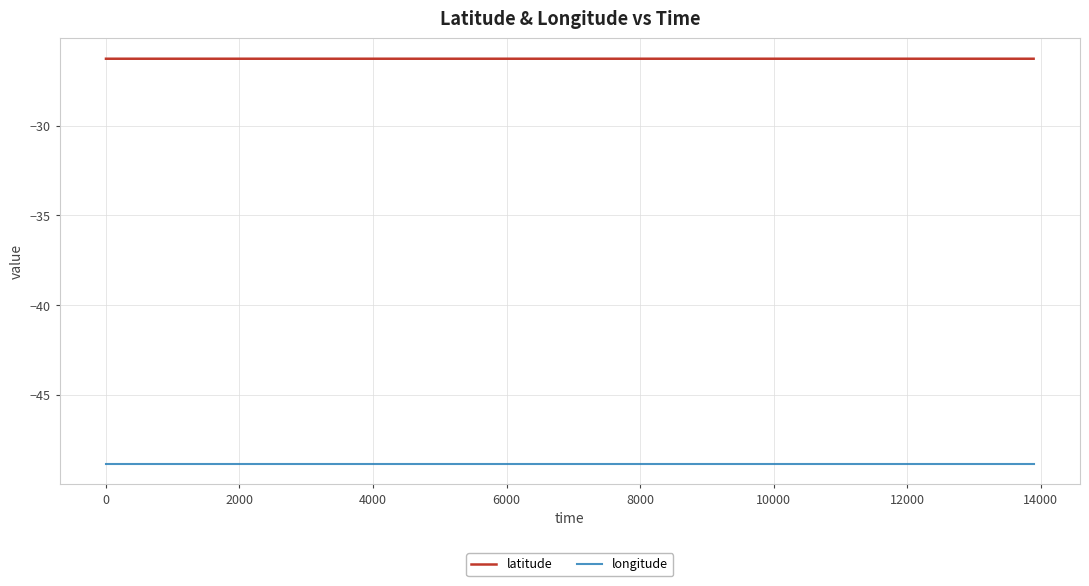

True or false: latitude and longitude intersect in this chart.

False